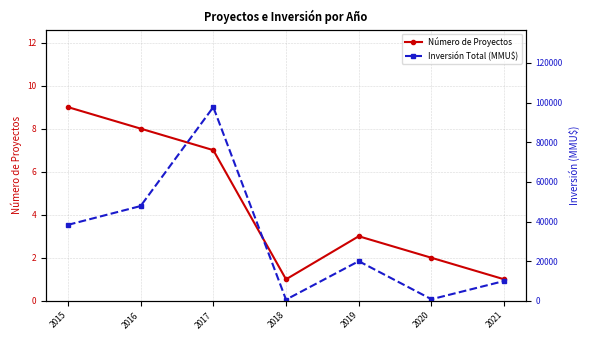

Reading left to right, list all the values displayed in this chart.

Número de Proyectos: 2015=9	2016=8	2017=7	2018=1	2019=3	2020=2	2021=1
Inversión Total (MMU$): 2015=38316	2016=47808	2017=97711	2018=600	2019=20000	2020=800	2021=10000